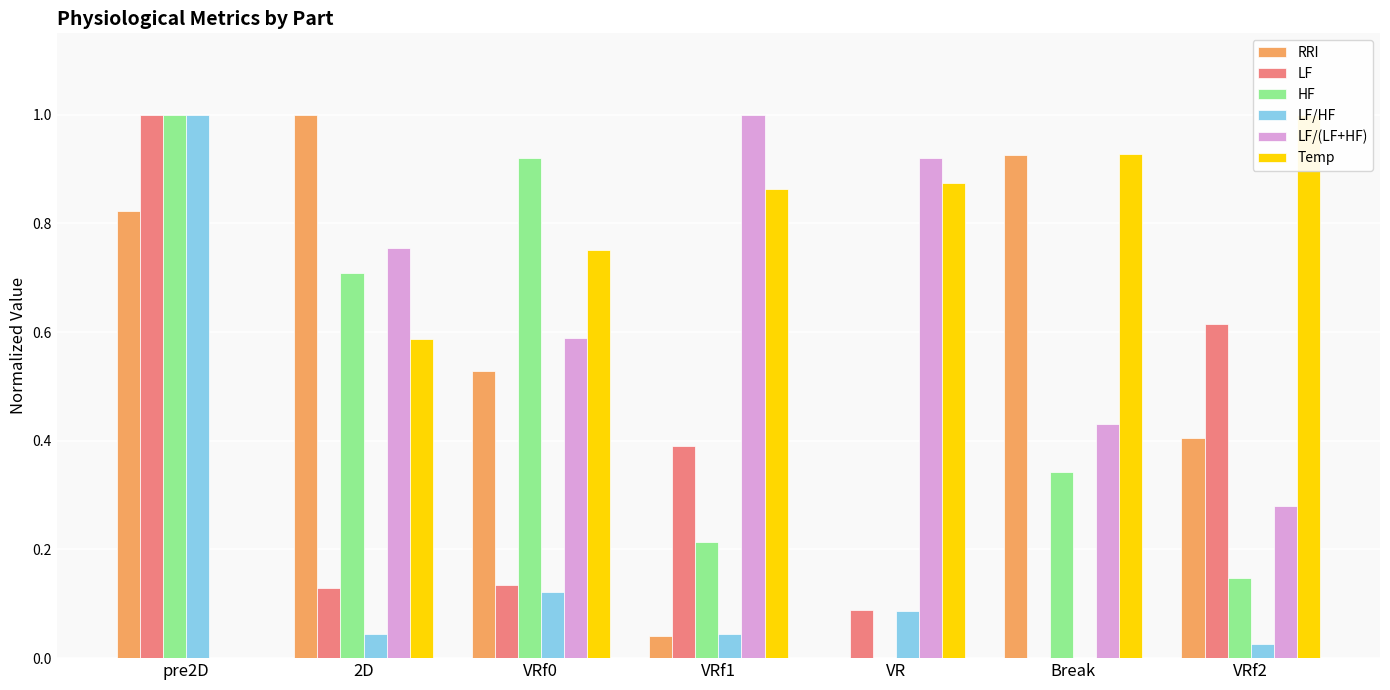

Which label corresponds to the largest value in the chart?

2D